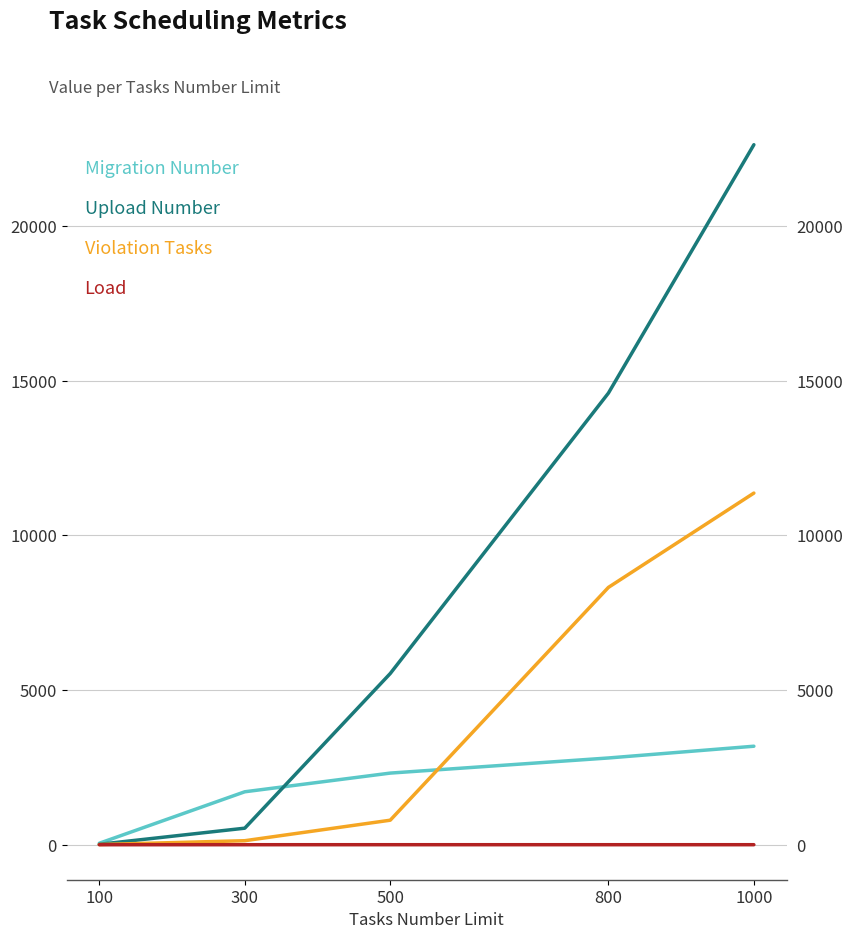

Which category has the lowest value across all series?

100